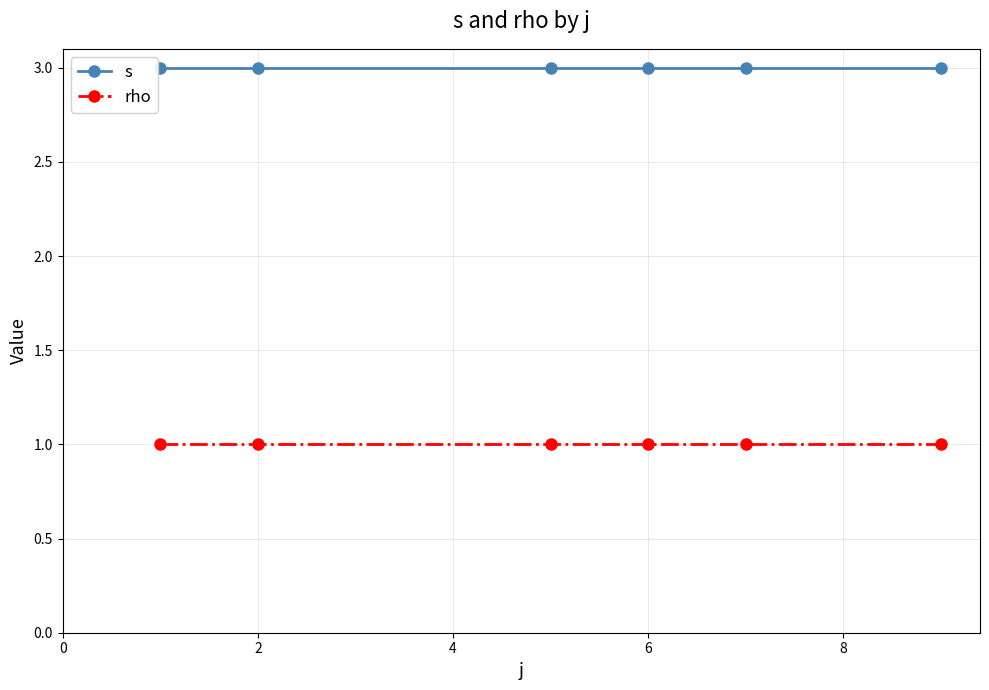

Count the number of data series in this chart.

2